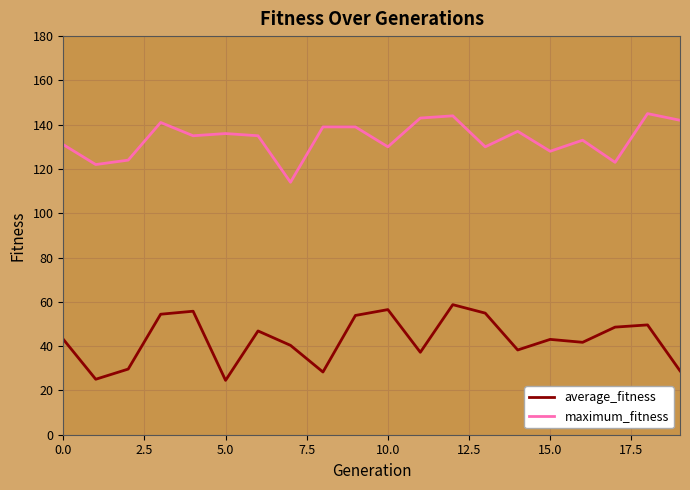

Does the chart have visible grid lines?

Yes